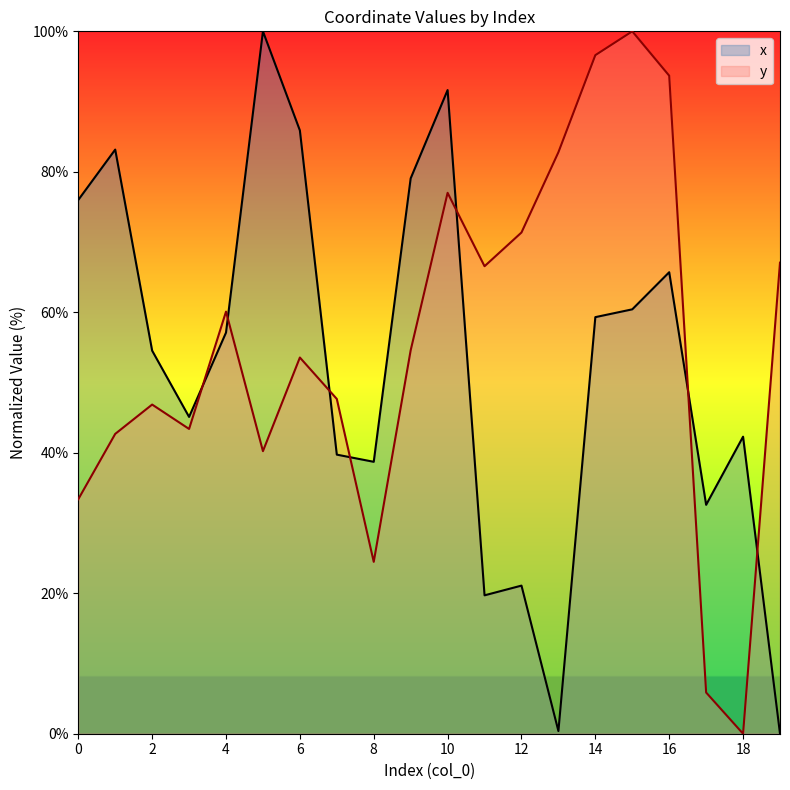

How many intersections are there between y and x?

7